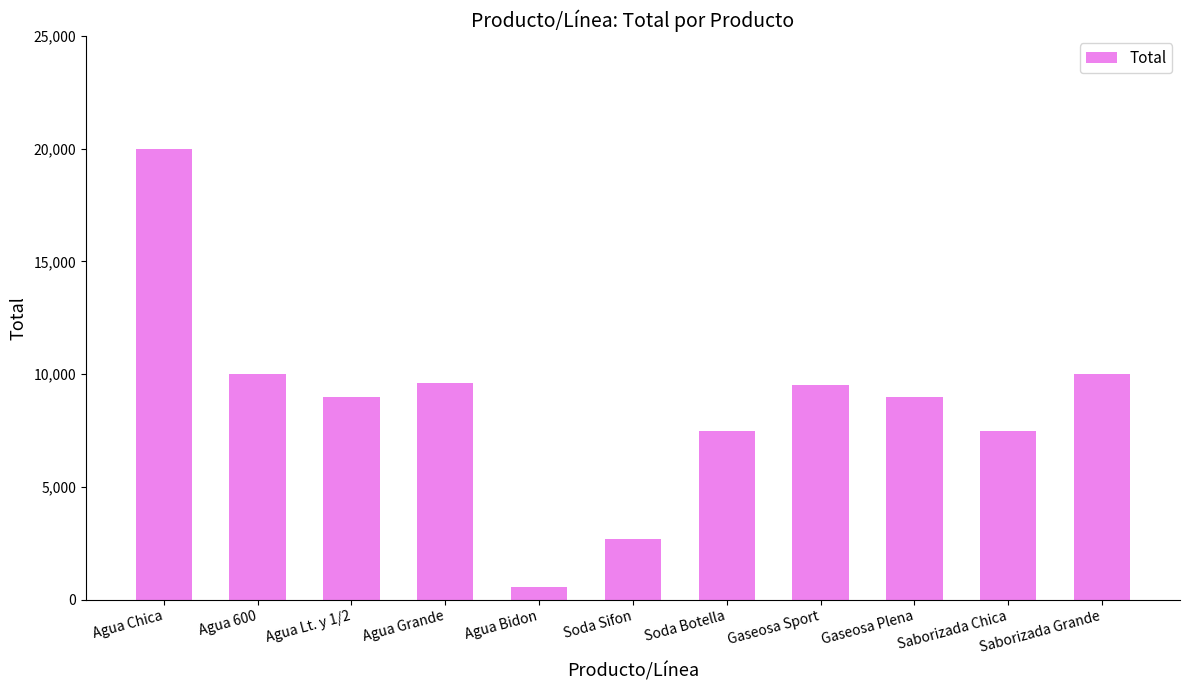

What is the approximate value at Gaseosa Sport, to the nearest 50?

9500